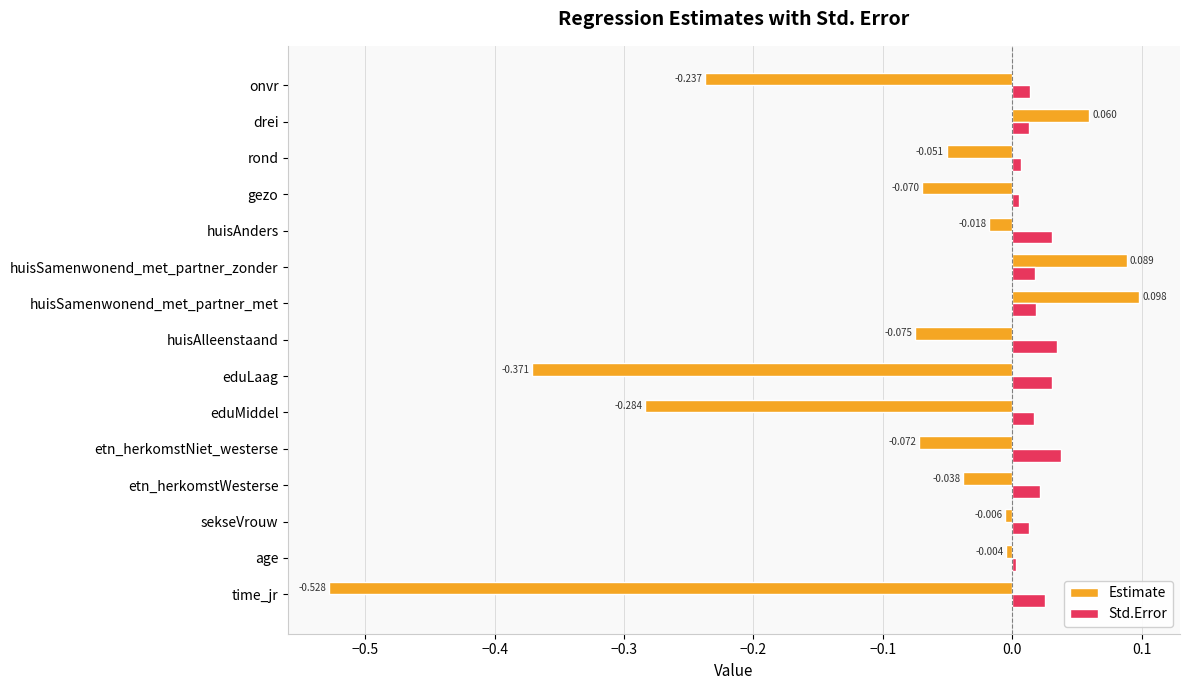

Which series has the largest total across all categories?

Std.Error